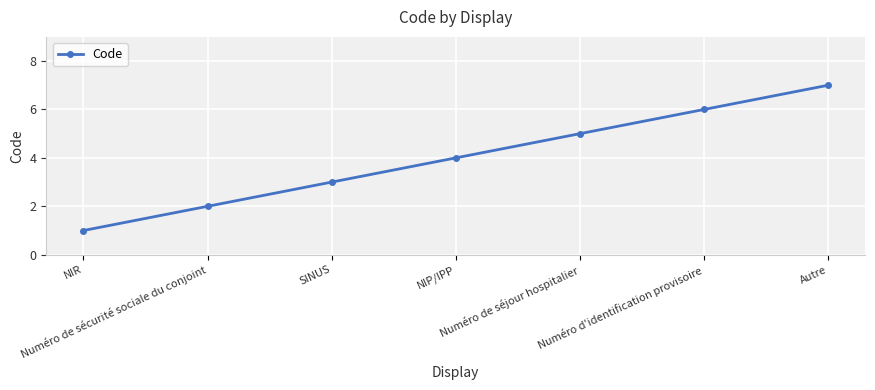

How many distinct data groups are displayed?

1